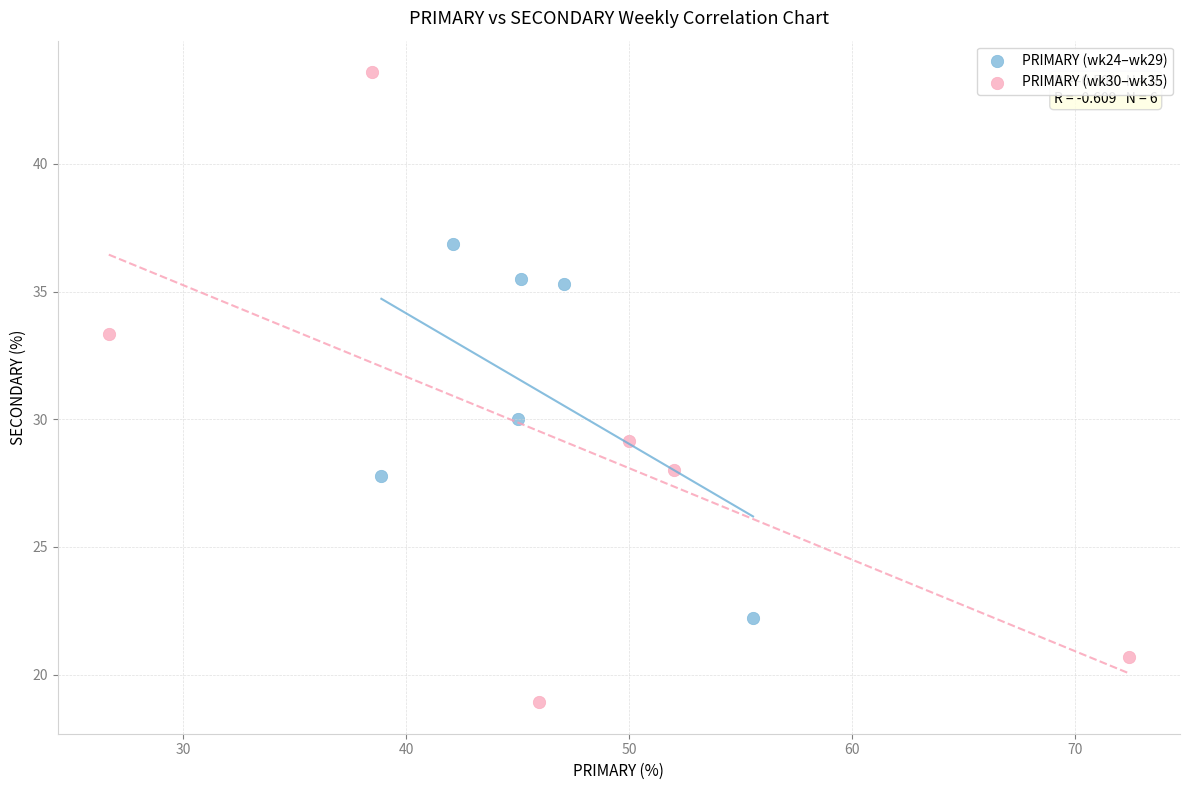

Which series contains the lowest Y value?

PRIMARY (wk30–wk35)